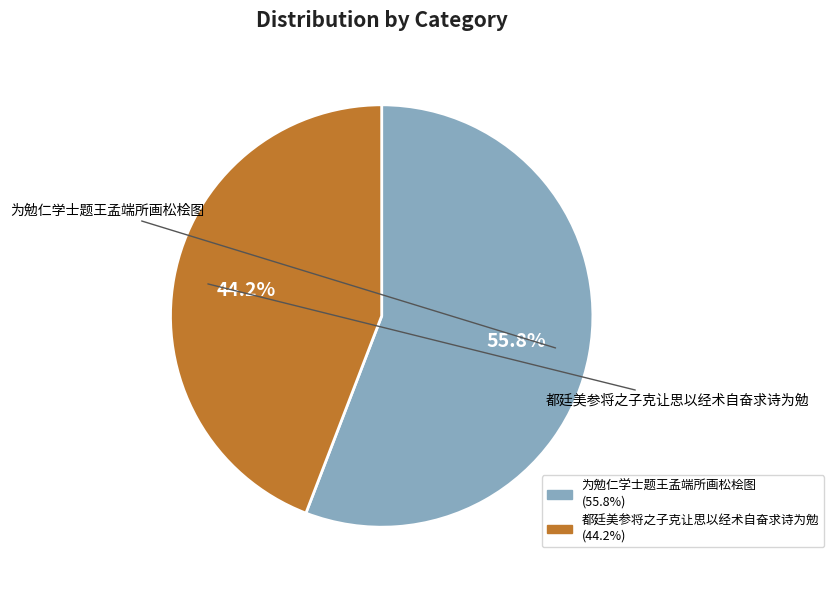

To the nearest percent, what is the average slice percentage?

50%